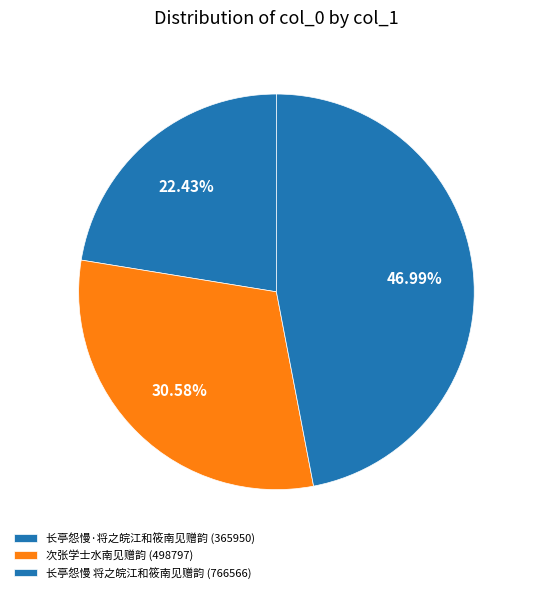

How many segments does this pie chart have?

3